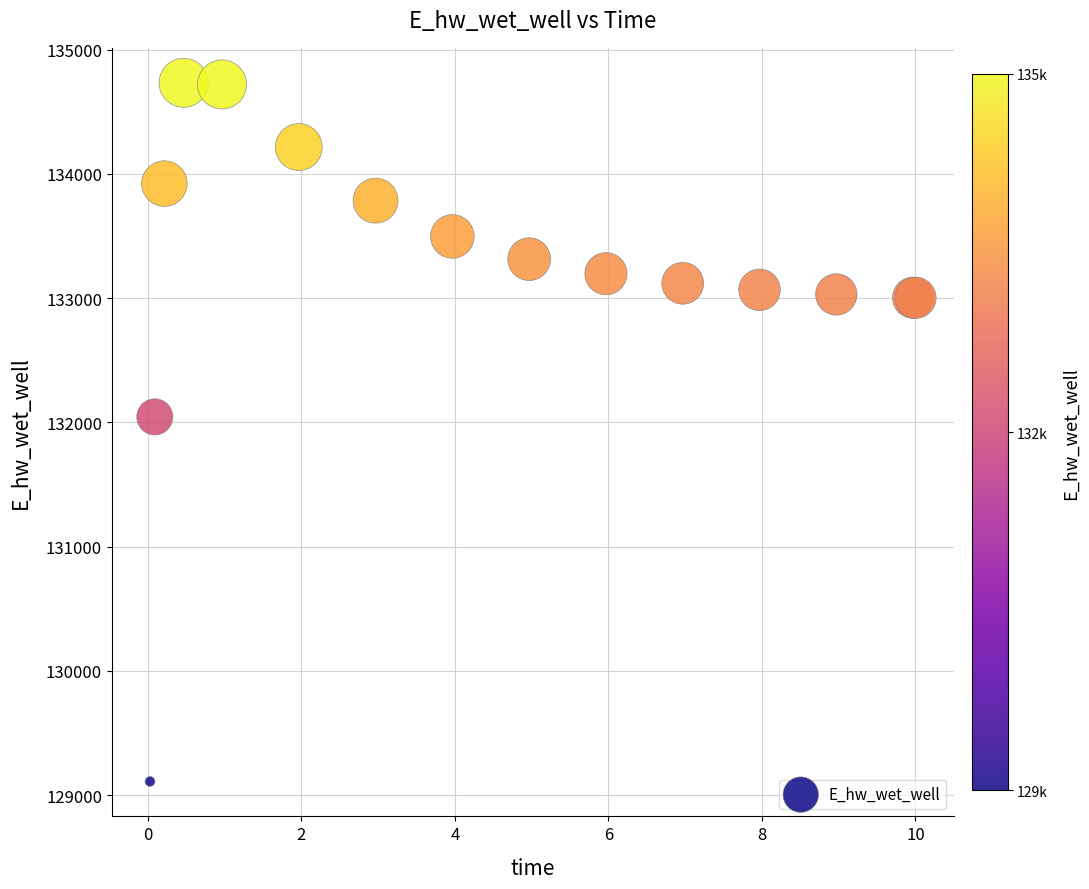

What Y value in the scatter plot is closest to 131920?

132043.3